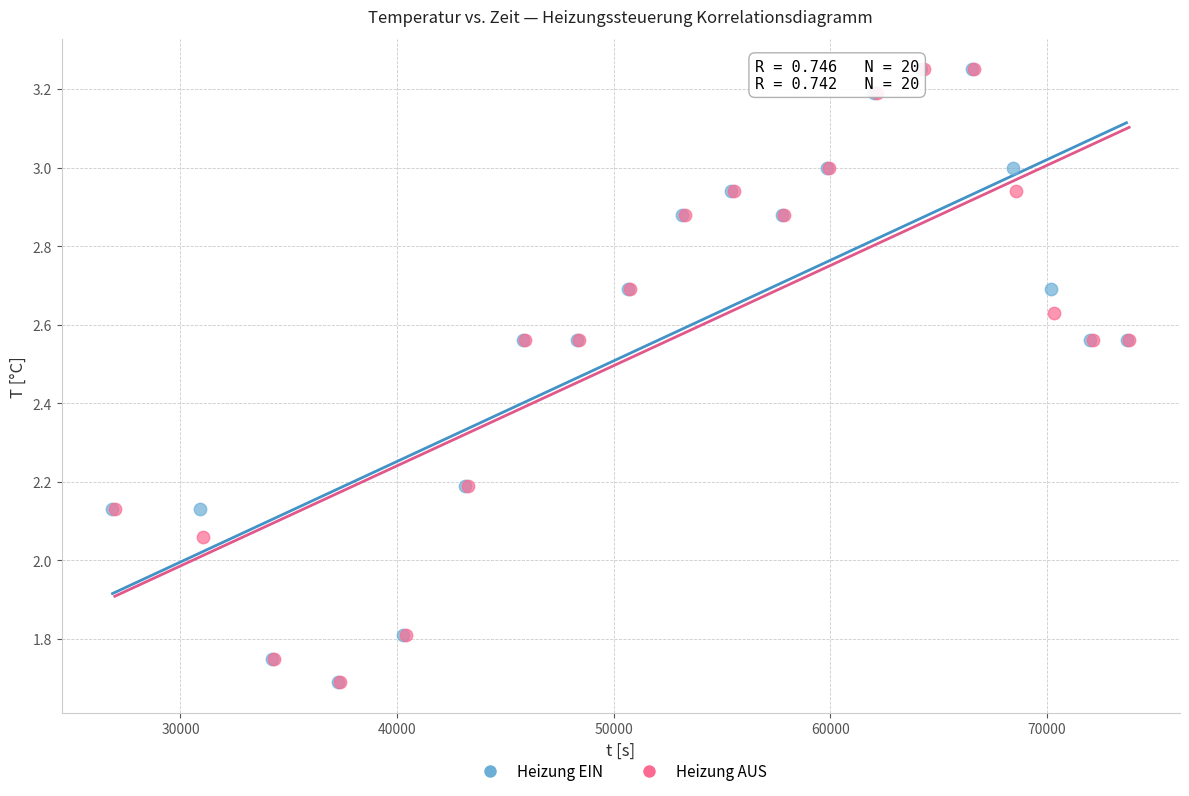

What are all the series names shown in the legend?

Heizung EIN, Heizung AUS